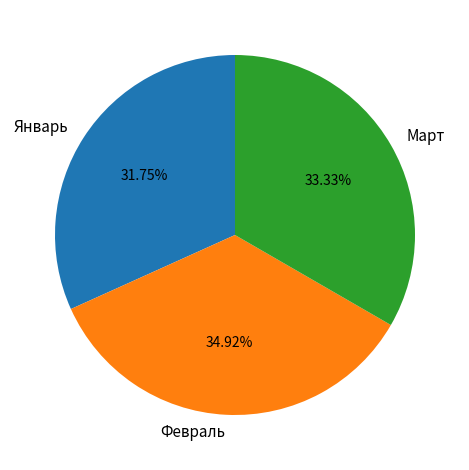

How many segments does this pie chart have?

3